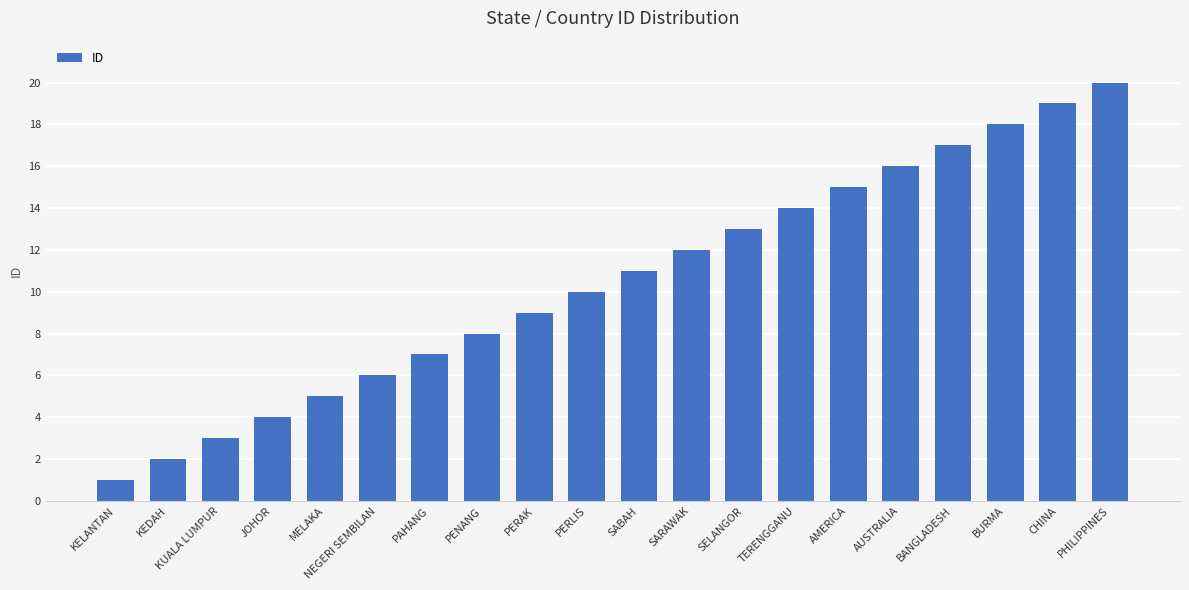

What is the maximum value shown in the chart?

20